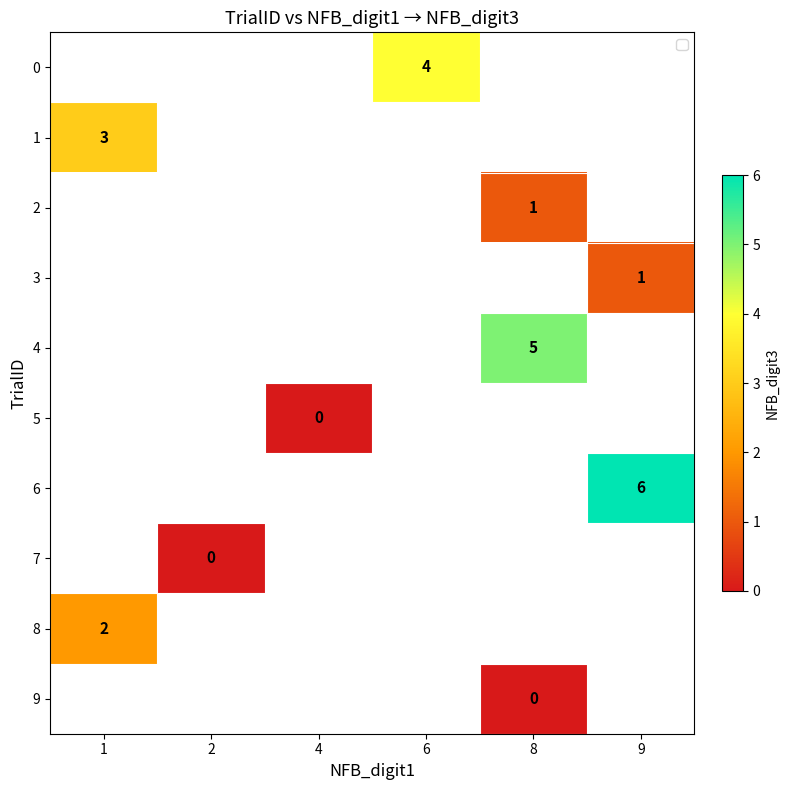

The 0 series shows 2 at 6. True or false?

False